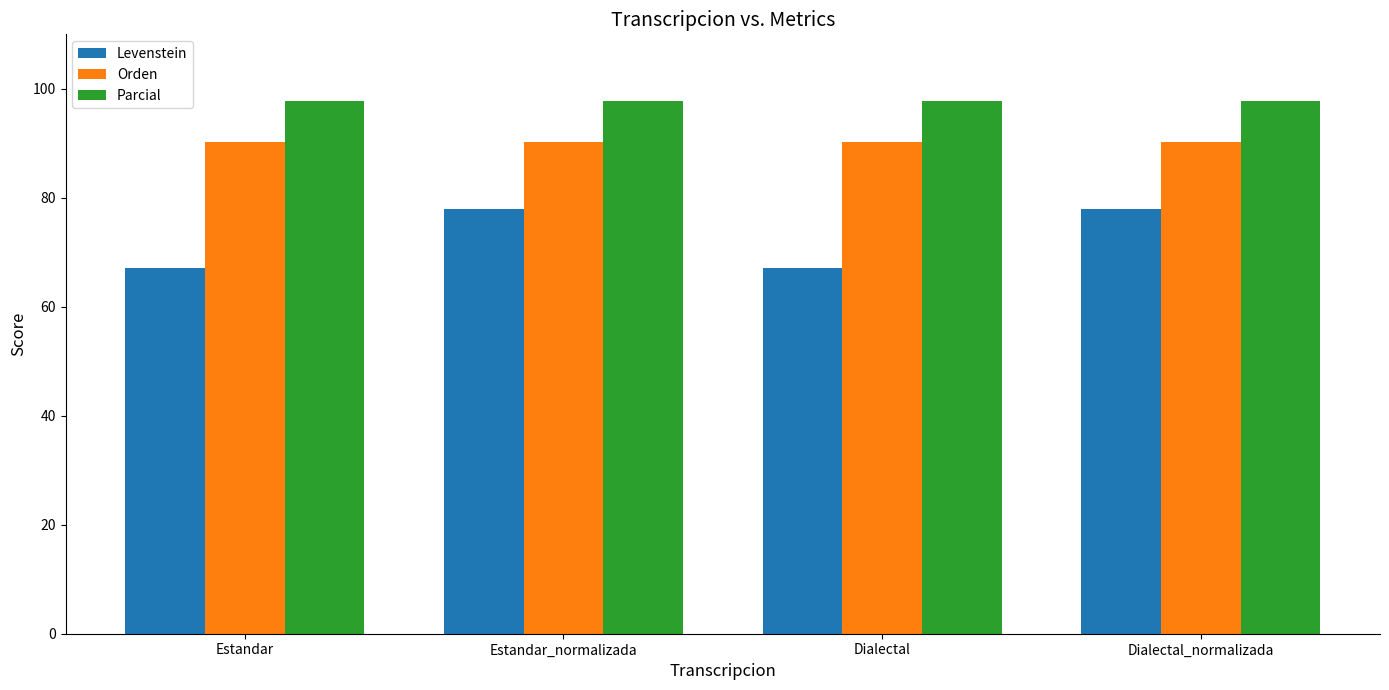

Is it true that Orden equals 90.2 at Estandar_normalizada?

True